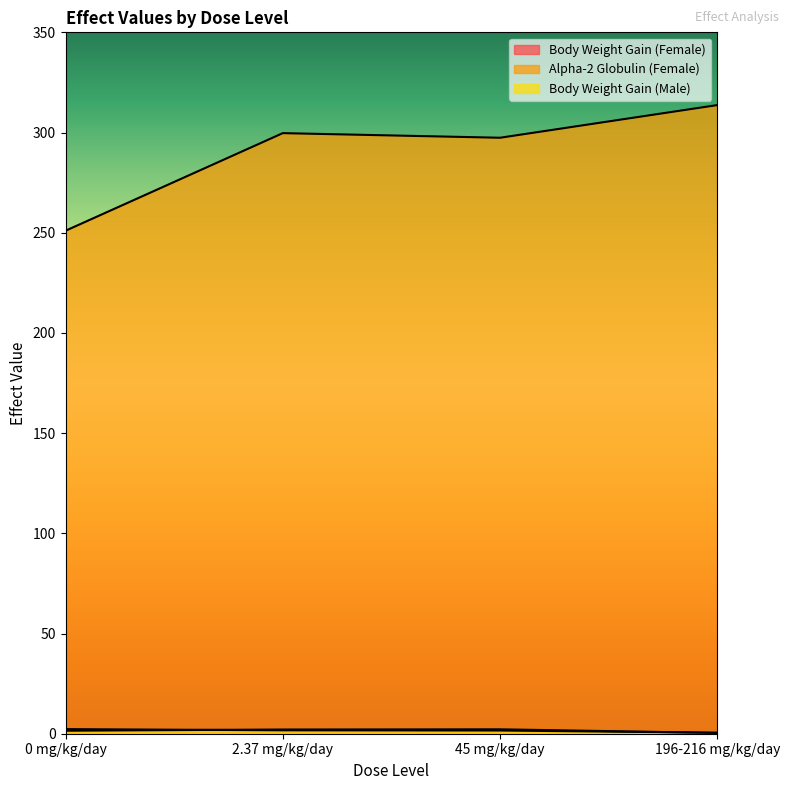

True or false: Alpha-2 Globulin (Female) and Body Weight Gain (Male) intersect in this chart.

False